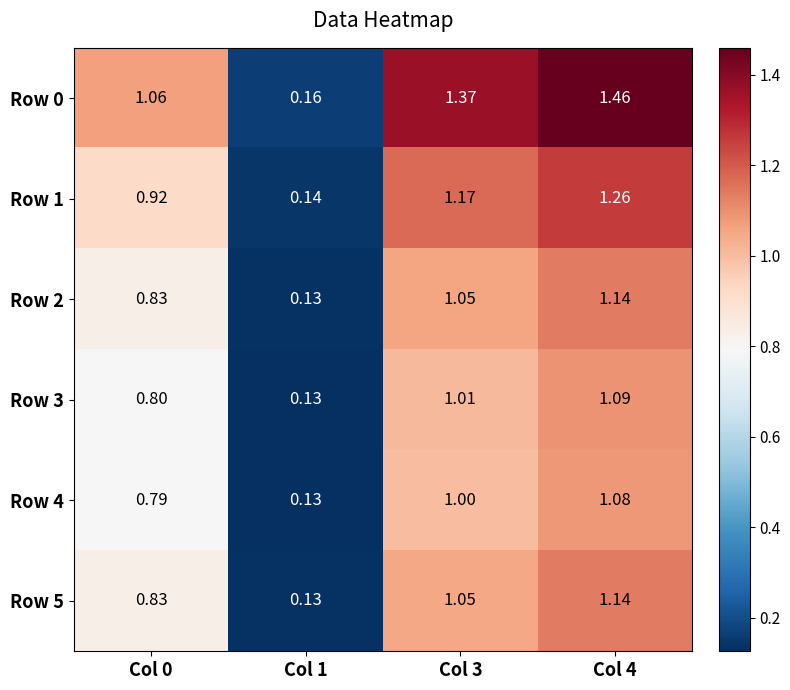

Is the value of Row 5 at Col 4 greater than the value of Row 3 at Col 4?

Yes